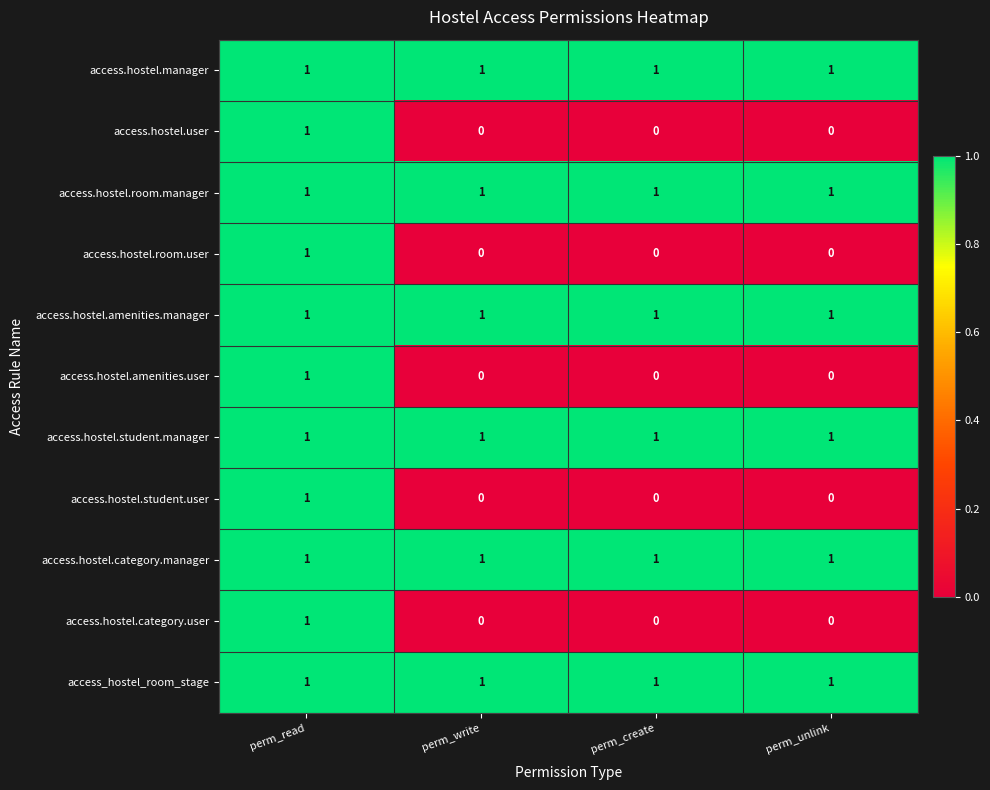

The value of access_hostel_room_stage at perm_unlink is 1. True or false?

True